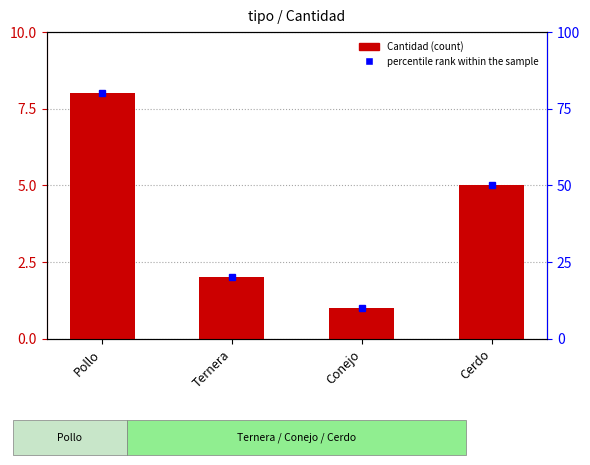

What is the minimum value shown in the chart?

1